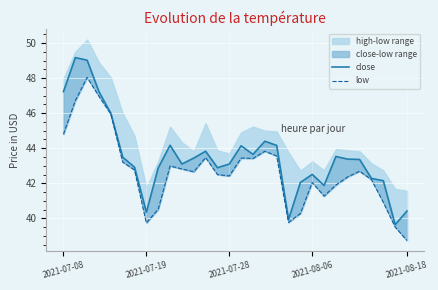

Where does the close series first go above 43?

2021-07-08